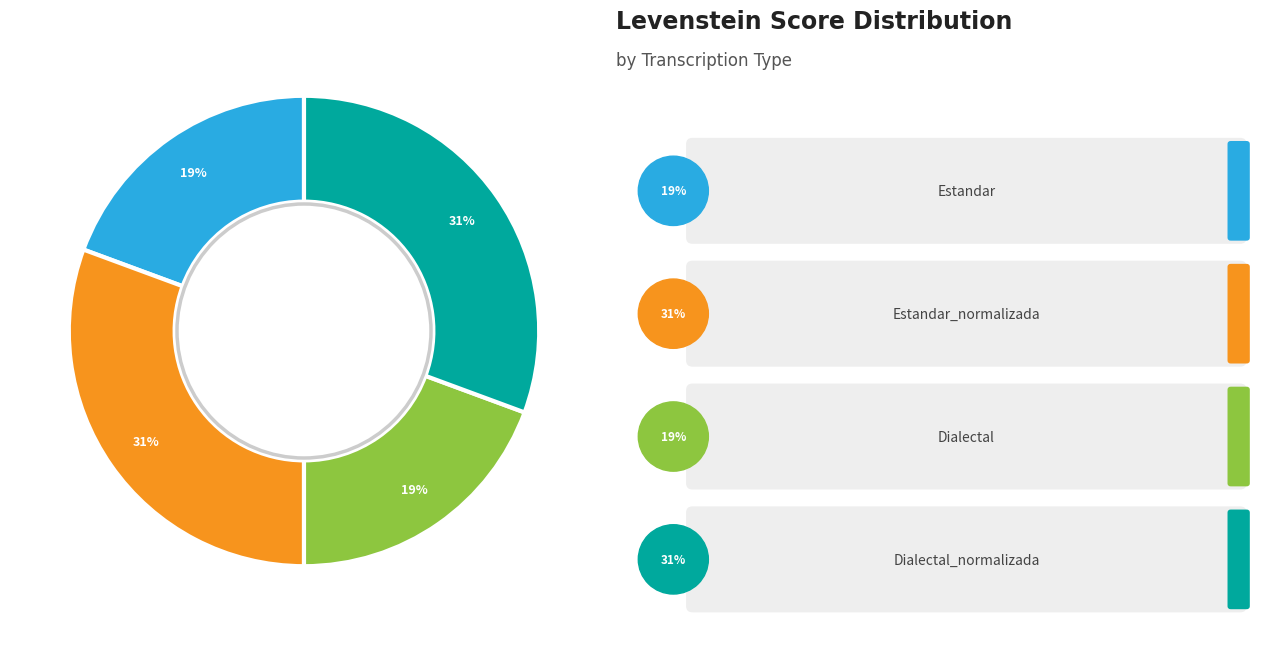

Between Estandar_normalizada and Dialectal_normalizada, which is larger?

Estandar_normalizada